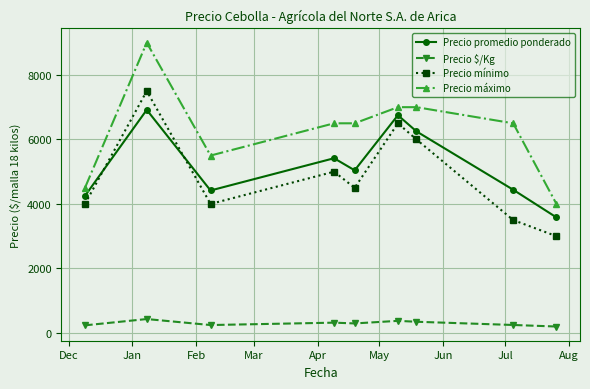

True or false: Precio promedio ponderado and Precio mínimo intersect in this chart.

True